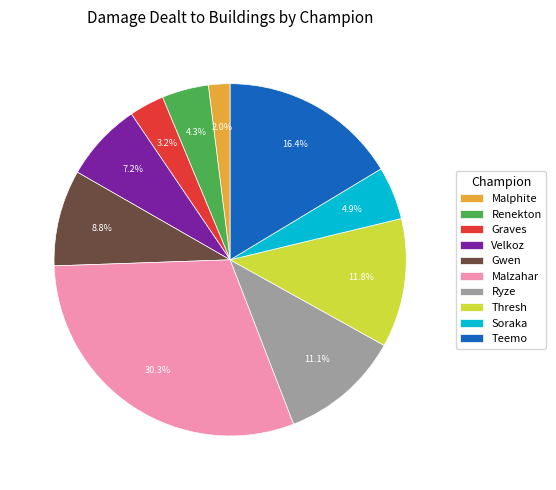

Rank the categories by value from highest to lowest.

Malzahar, Teemo, Thresh, Ryze, Gwen, Velkoz, Soraka, Renekton, Graves, Malphite